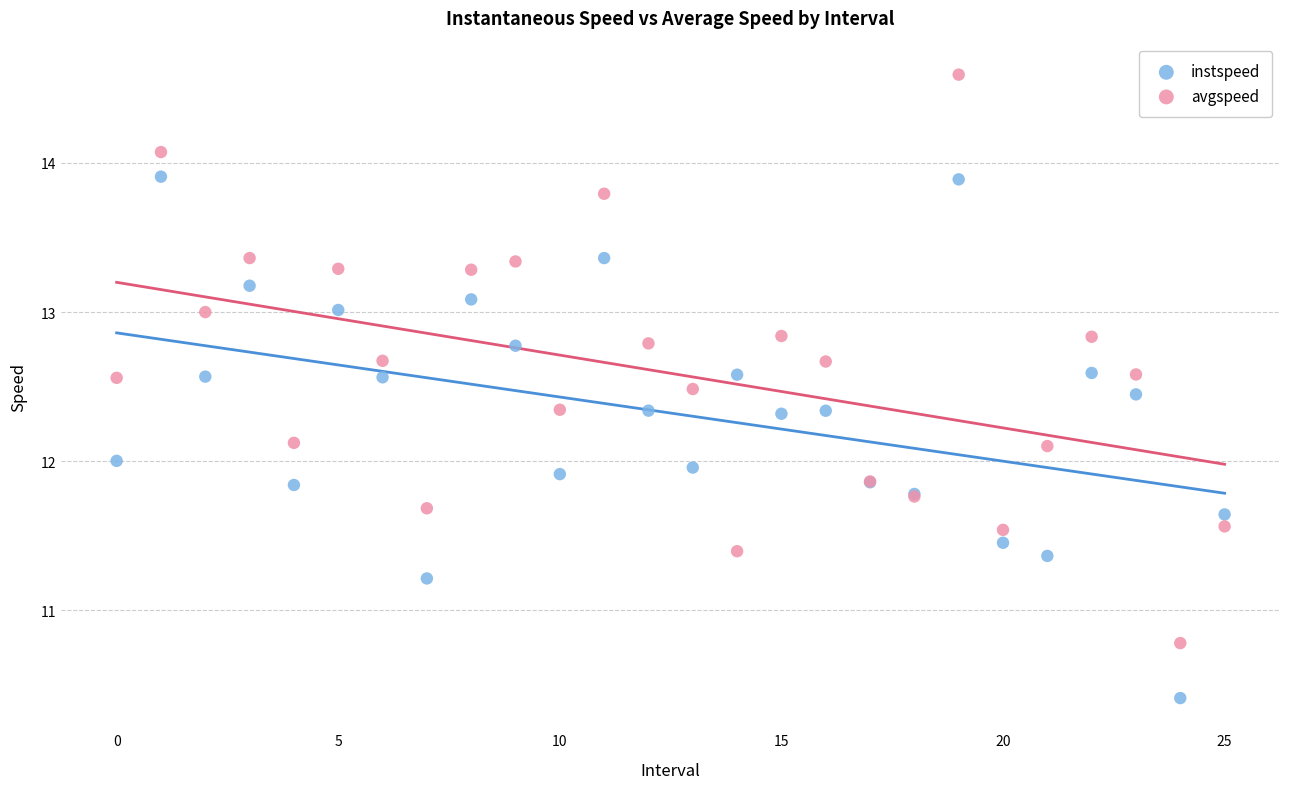

Which series contains the lowest Y value?

instspeed